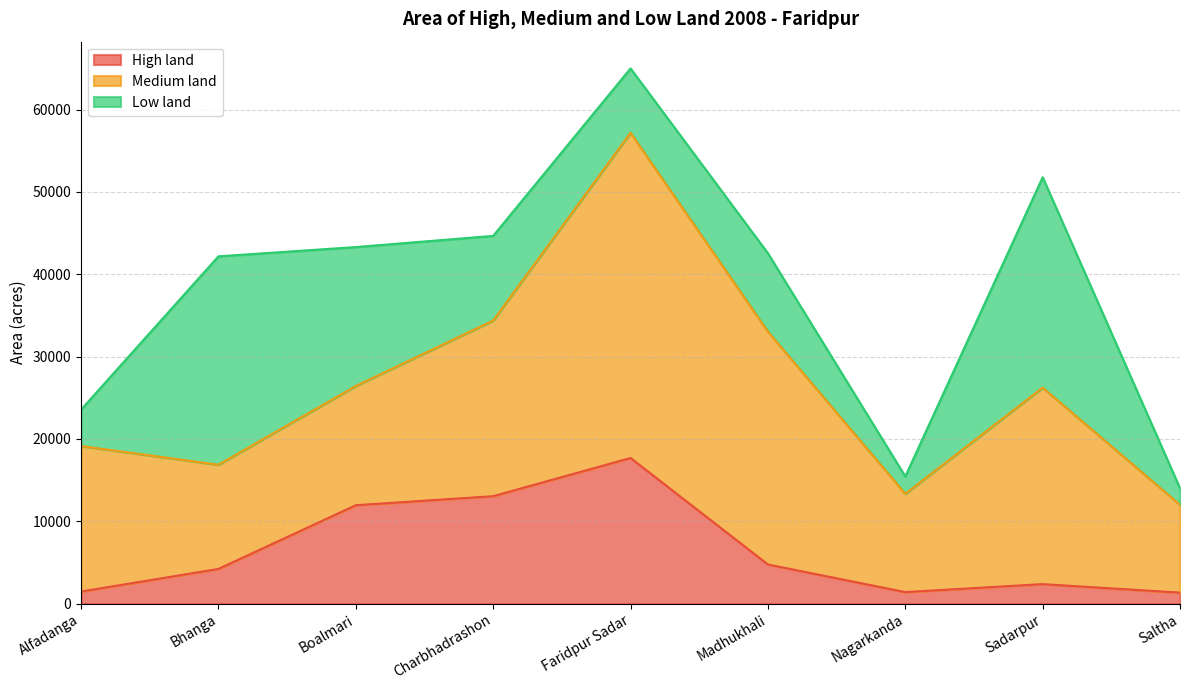

Which series has the largest total across all categories?

Medium land